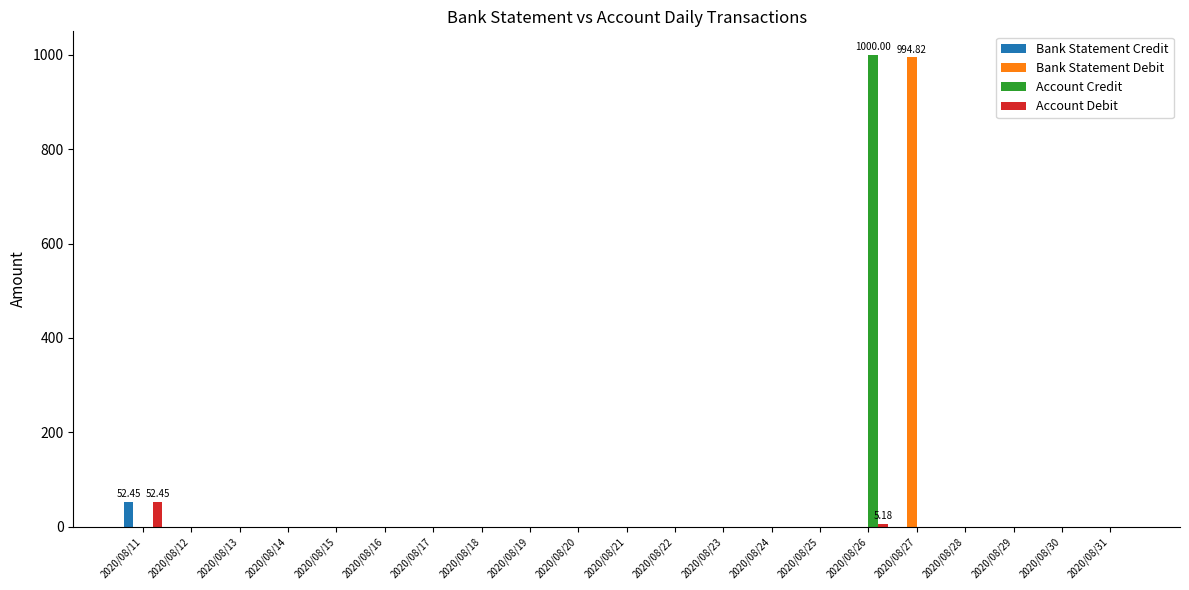

Reading left to right, list all the values displayed in this chart.

Bank Statement Credit: 52.5	0.0	0.0	0.0	0.0	0.0	0.0	0.0	0.0	0.0	0.0	0.0	0.0	0.0	0.0	0.0	0.0	0.0	0.0	0.0	0.0
Bank Statement Debit: 0.0	0.0	0.0	0.0	0.0	0.0	0.0	0.0	0.0	0.0	0.0	0.0	0.0	0.0	0.0	0.0	994.8	0.0	0.0	0.0	0.0
Account Credit: 0.0	0.0	0.0	0.0	0.0	0.0	0.0	0.0	0.0	0.0	0.0	0.0	0.0	0.0	0.0	1000.0	0.0	0.0	0.0	0.0	0.0
Account Debit: 52.5	0.0	0.0	0.0	0.0	0.0	0.0	0.0	0.0	0.0	0.0	0.0	0.0	0.0	0.0	5.2	0.0	0.0	0.0	0.0	0.0